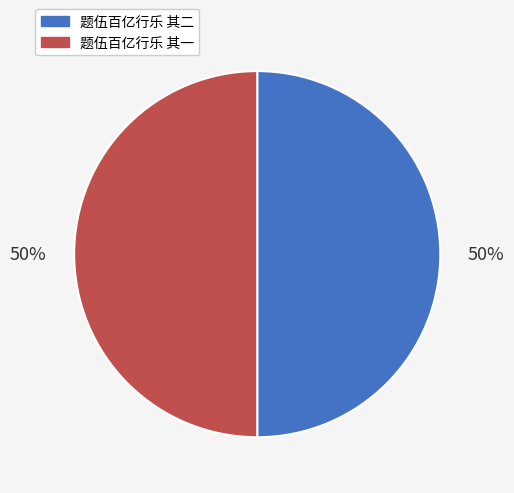

Is it true that 题伍百亿行乐 其一 is 50% of the pie?

True